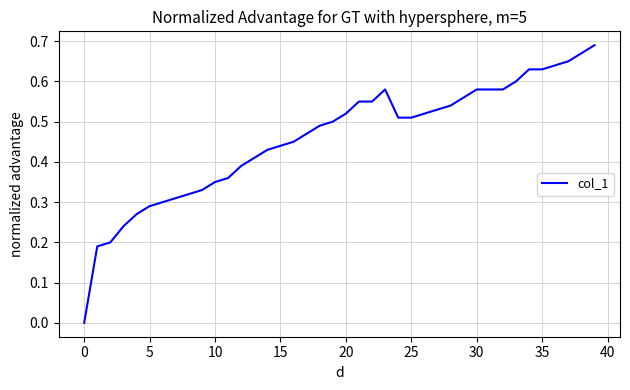

Where is the data nearest to the value 0?

0